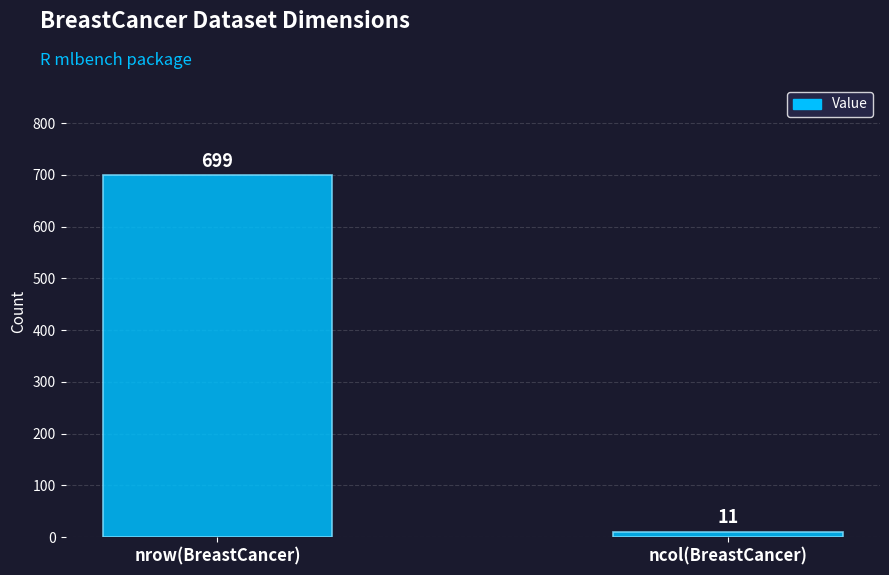

Rank the categories by value from highest to lowest.

nrow(BreastCancer), ncol(BreastCancer)